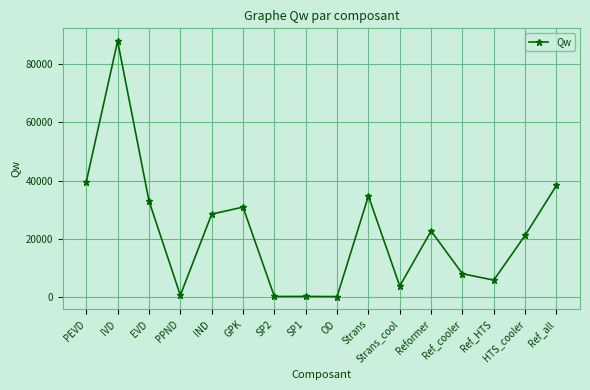

How many data points does each series have?

16